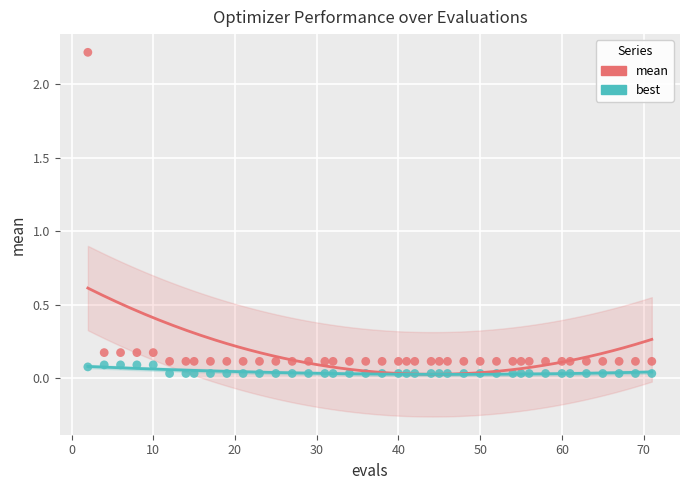

Across all data points, what is the range of Y values (max minus min)?

2.2